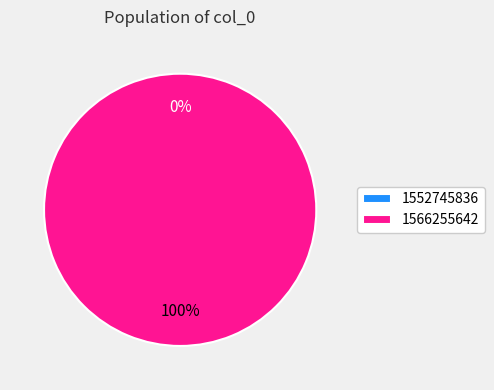

True or false: 1552745836 accounts for 0% of the total.

True